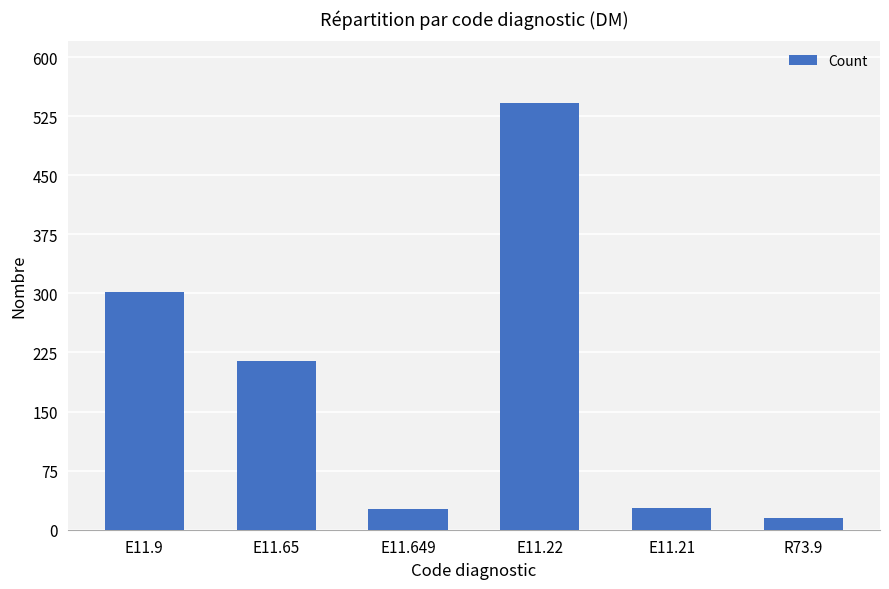

What is the sum of all values?

1127